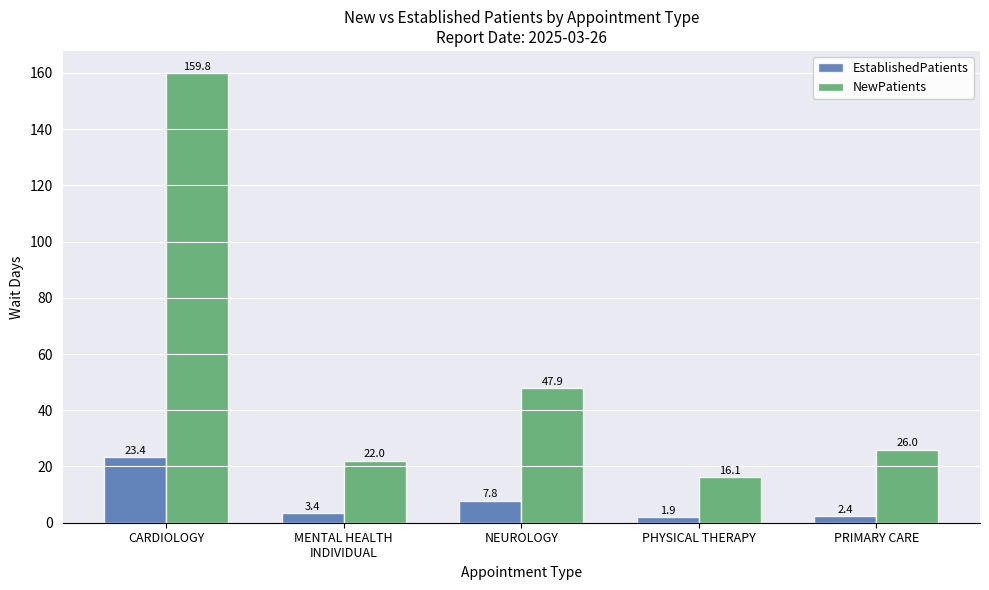

Between MENTAL HEALTH
INDIVIDUAL and NEUROLOGY, which series saw the biggest shift?

NewPatients